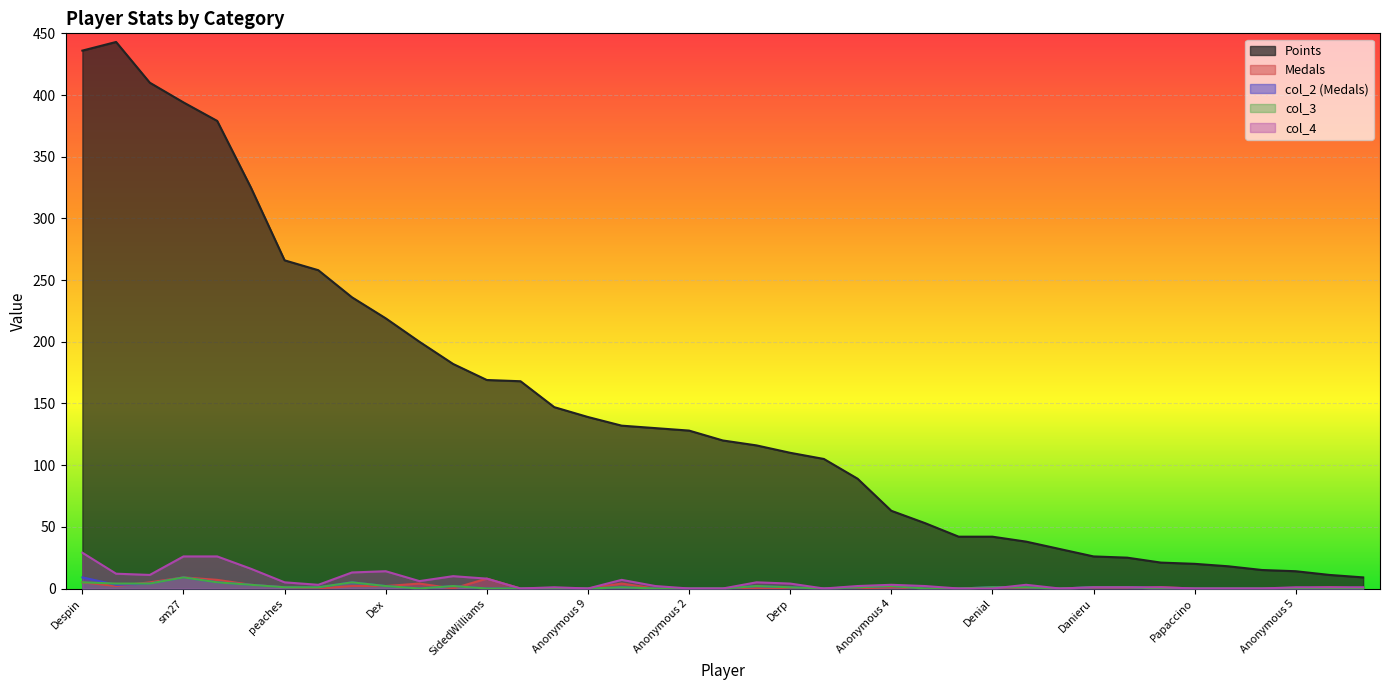

What is the approximate value of Points at Rimato, to the nearest 50?

400